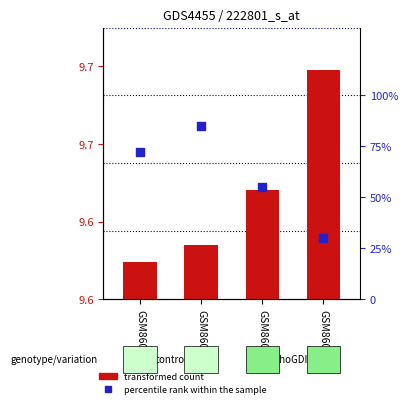

Which series contains the lowest Y value?

mean high (transformed count)